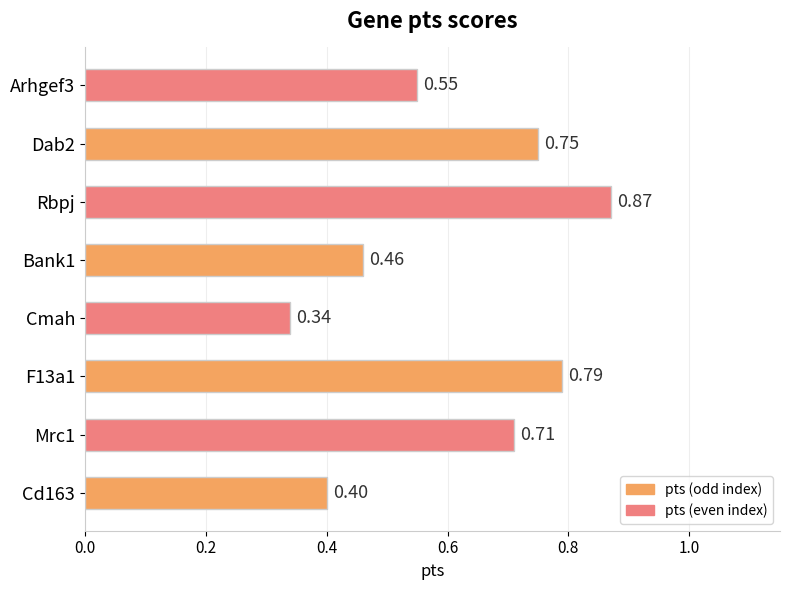

Which label corresponds to the largest value in the chart?

Rbpj